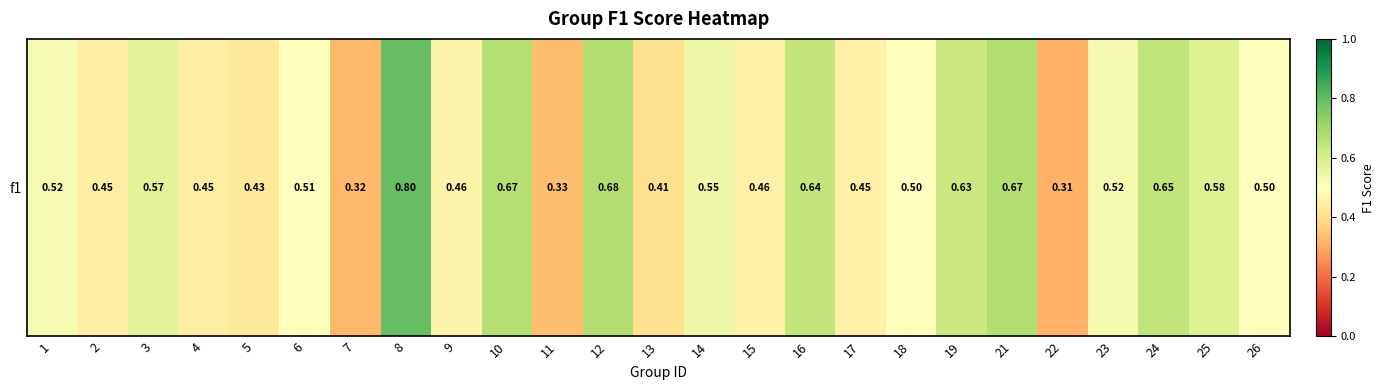

What is the change in value from 4 to 14?

+0.1